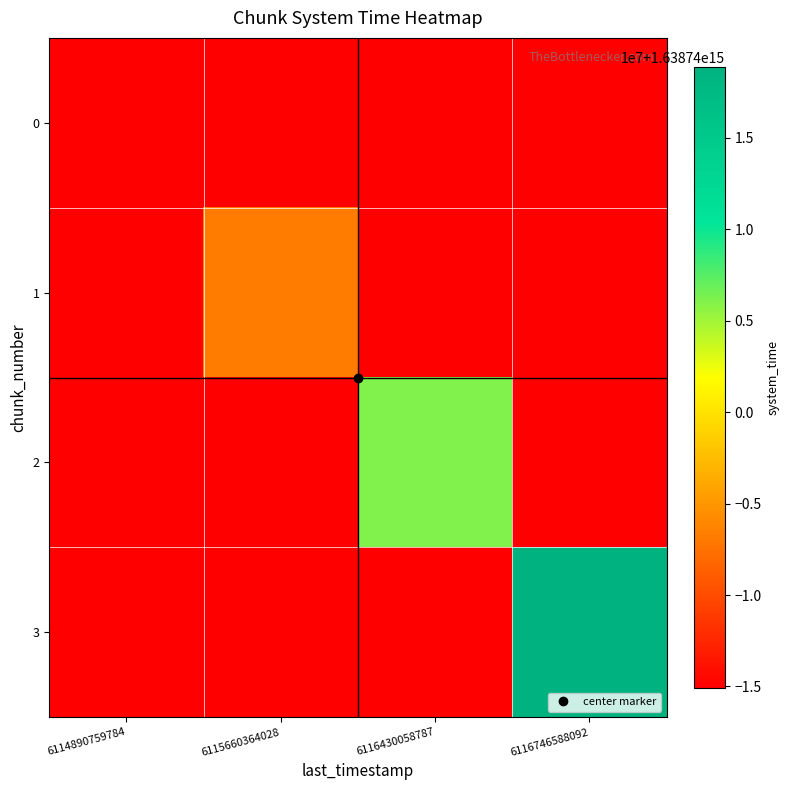

At which category is the sum across all series the highest?

6116746588092